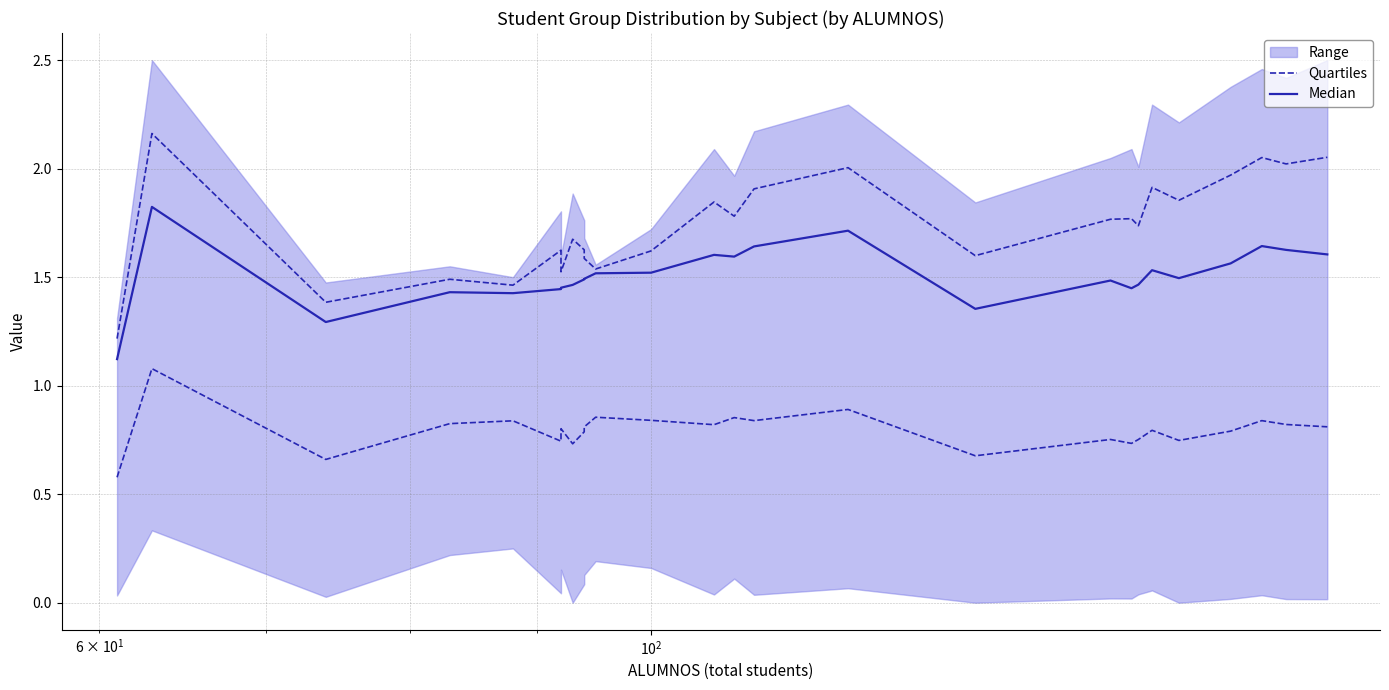

What is the average value of the Median series?

1.5